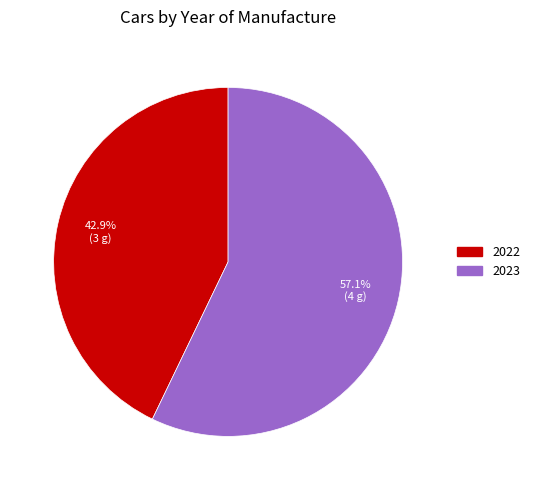

How many slices are in this pie chart?

2